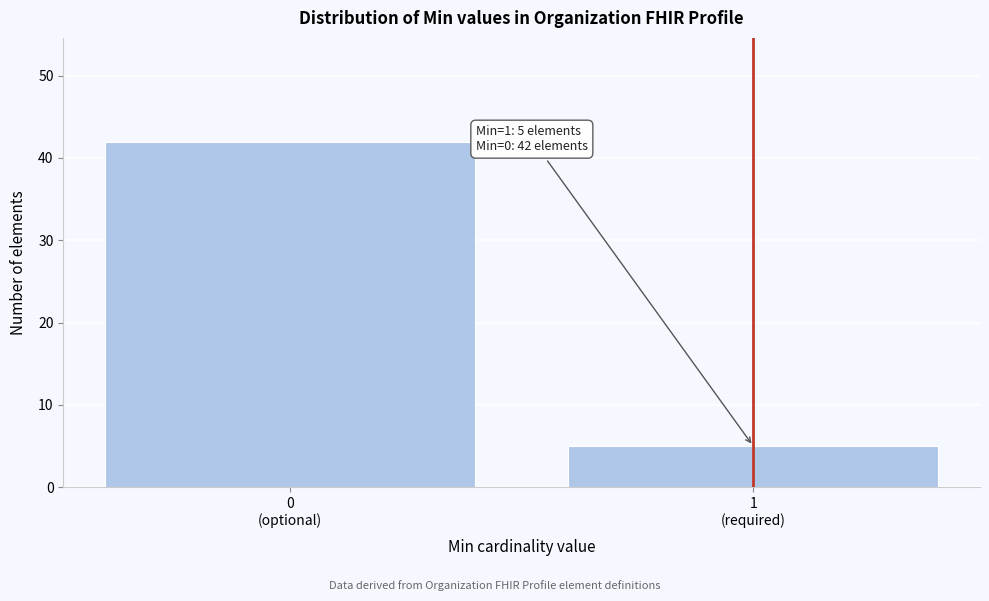

Reading right to left, list all the values displayed in this chart.

5	42